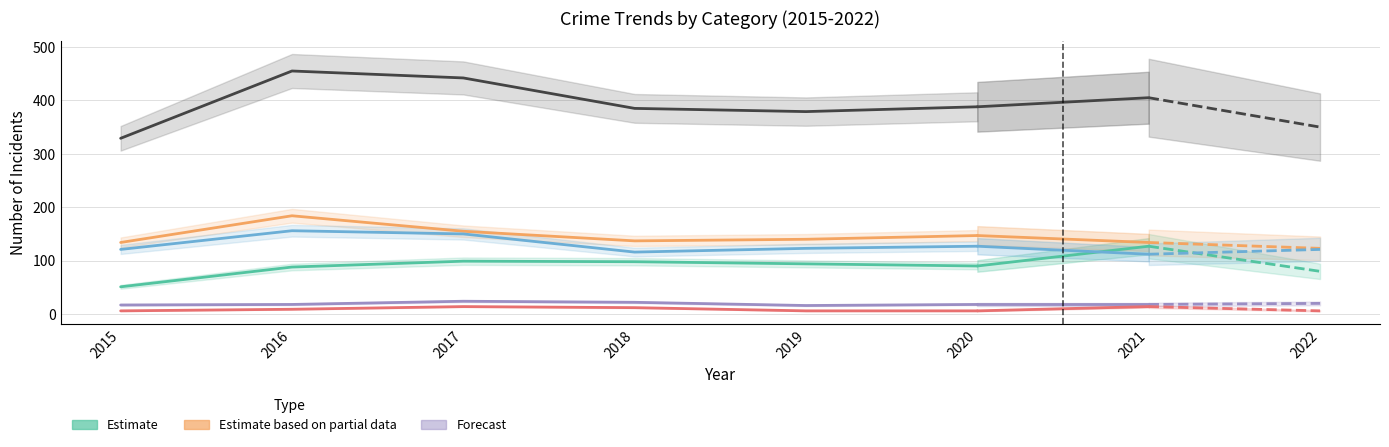

Where is Aggravated Battery nearest to the value 159?

2017